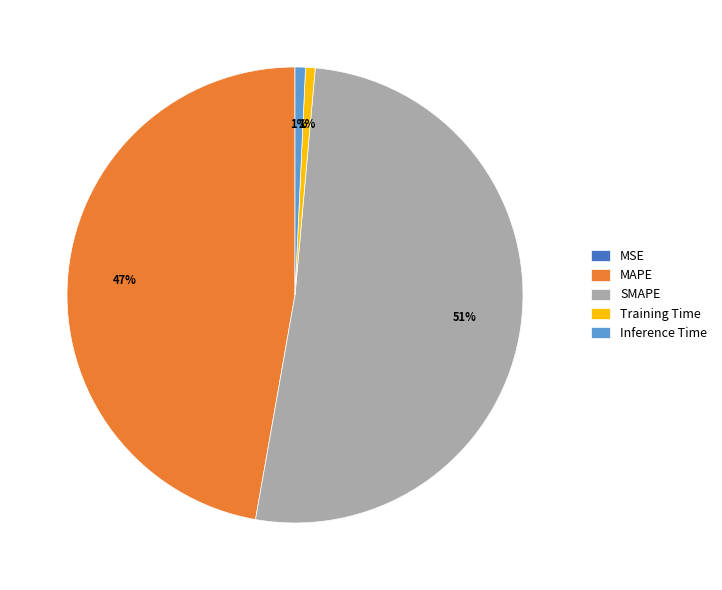

Which slice represents more than half of the pie?

SMAPE